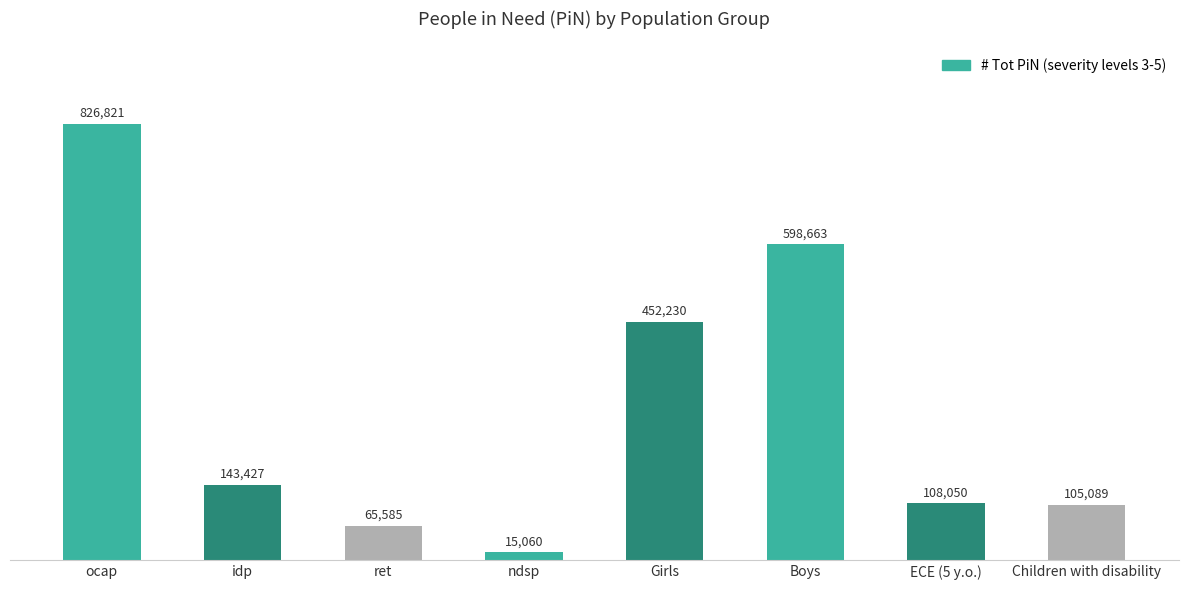

Reading left to right, list all the values displayed in this chart.

826821	143427	65585	15060	452230	598663	108050	105089